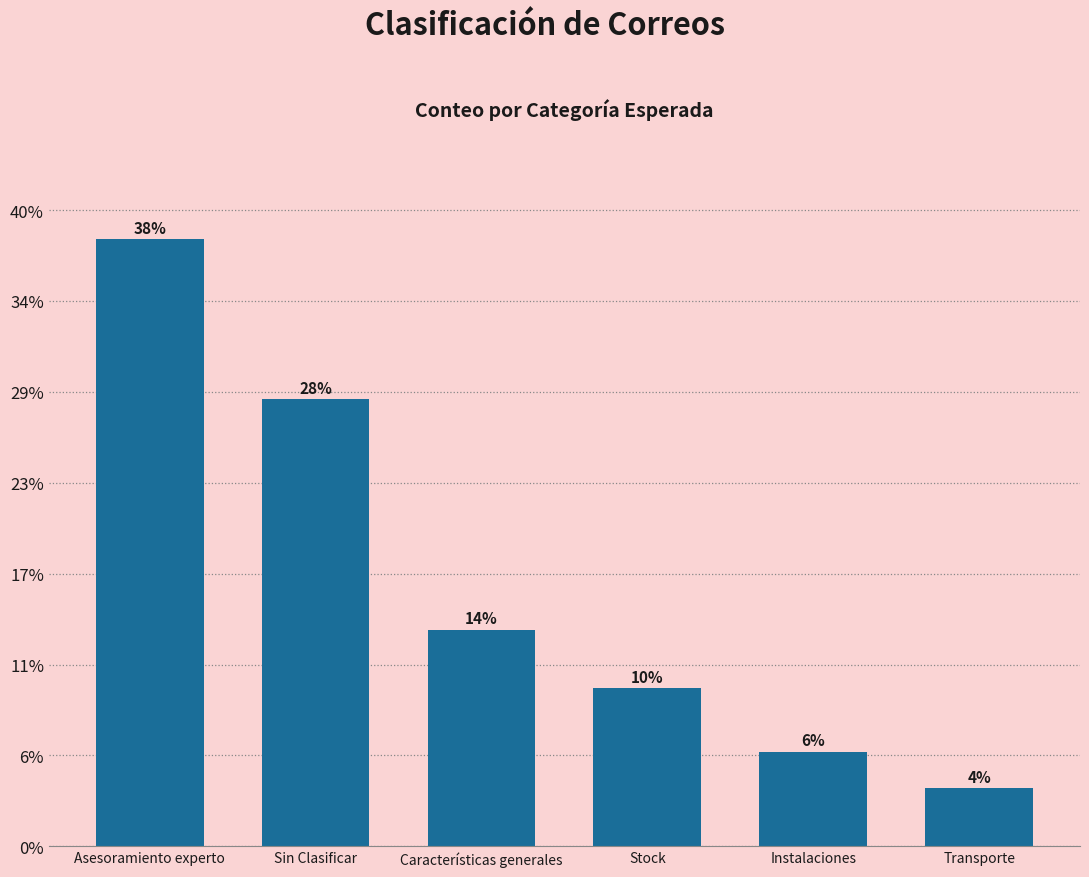

List the labels in order of value, largest first.

Asesoramiento experto, Sin Clasificar, Características generales, Stock, Instalaciones, Transporte